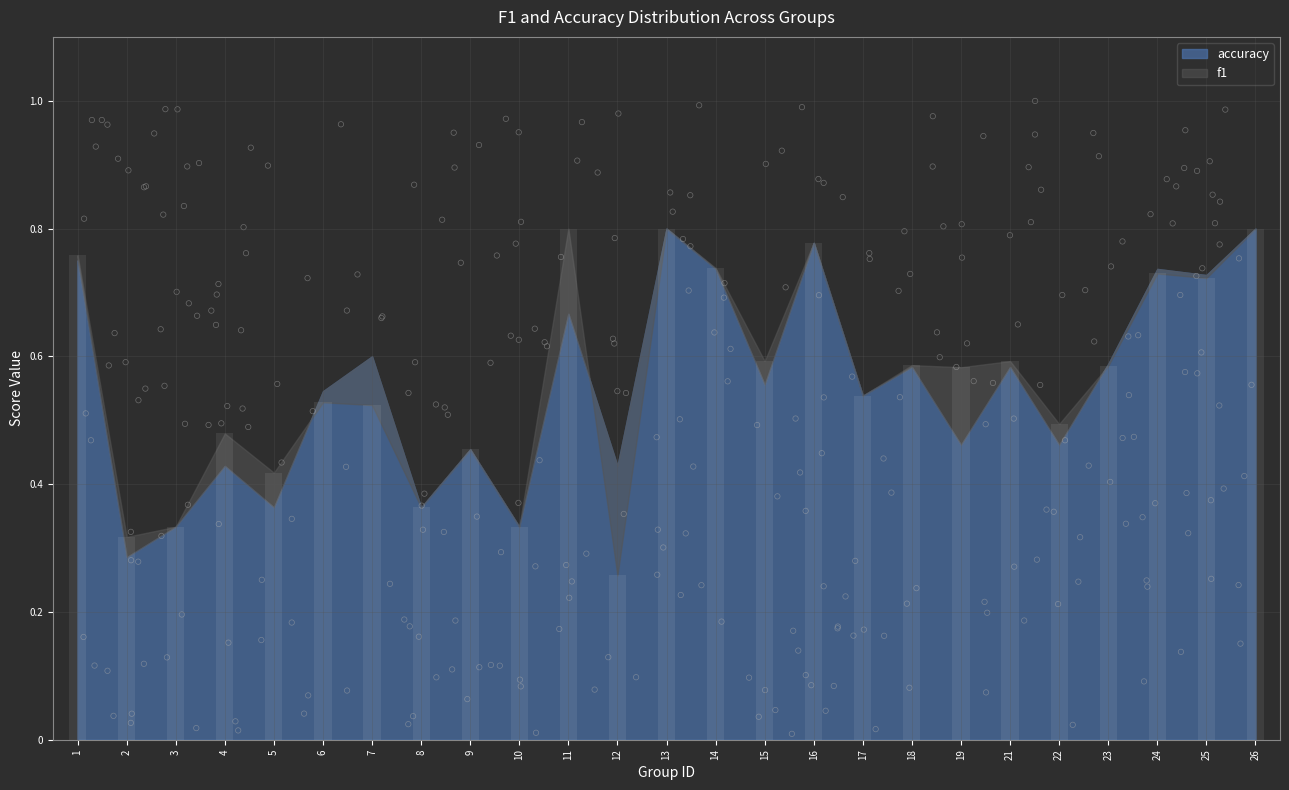

What is the change in value from 9 to 19?

+0.1